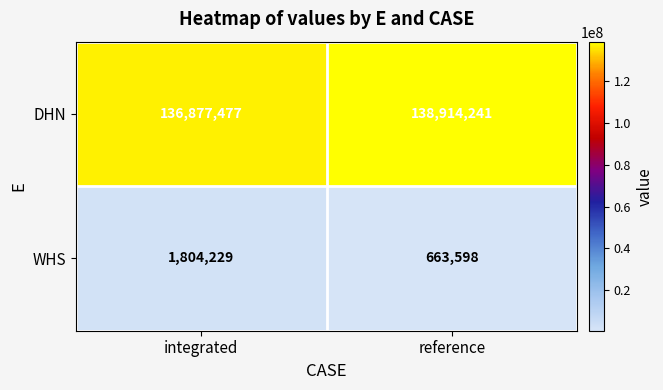

At reference, list the series in order from largest to smallest.

DHN, WHS